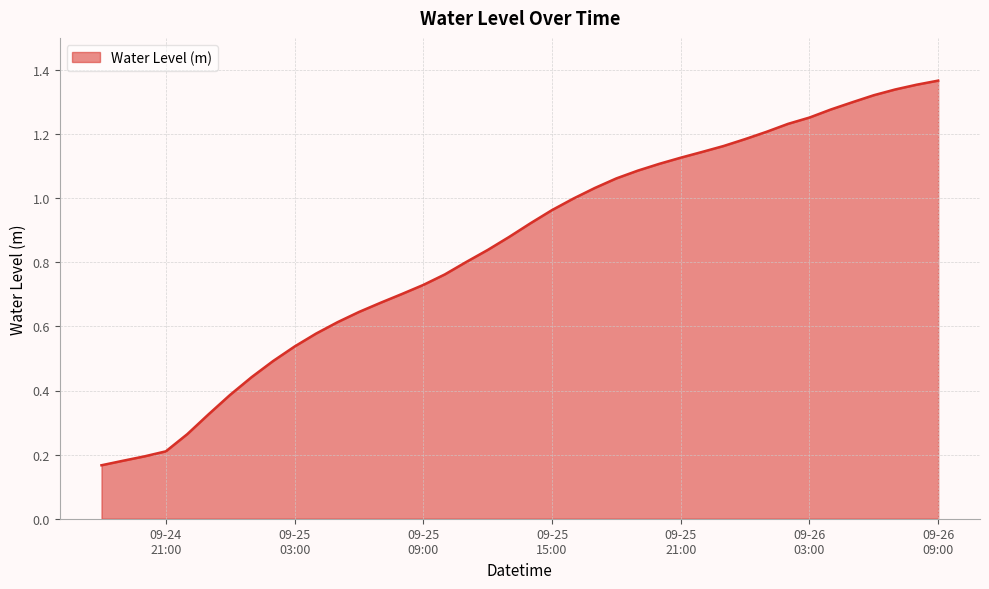

How many lines are shown in the chart?

1